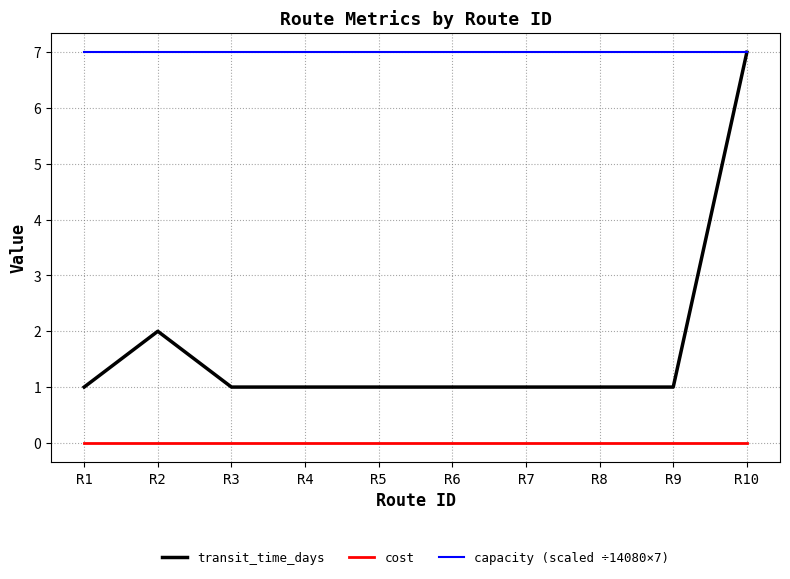

What is the lowest value of the capacity (scaled ÷14080×7) series?

7